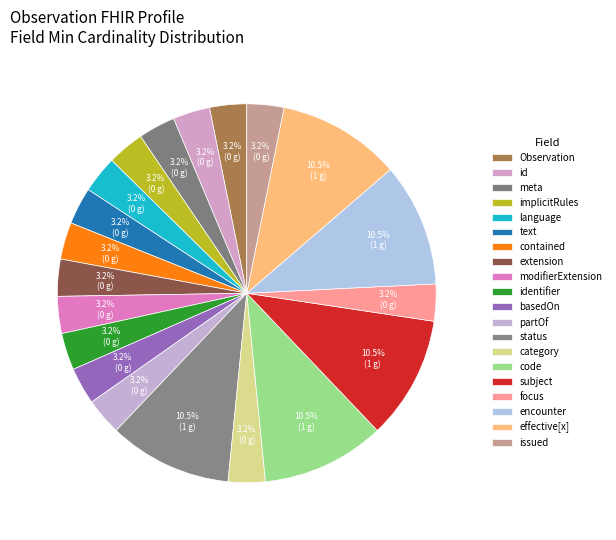

Count the number of slices in the pie.

20